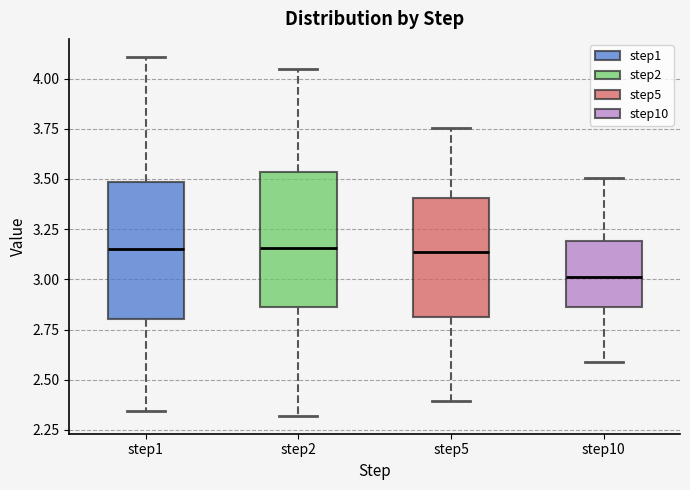

Where does the median line of the box for step10 sit on the y-axis? The values are not printed on the chart, so give them approximately, as read against the axis.

3.00